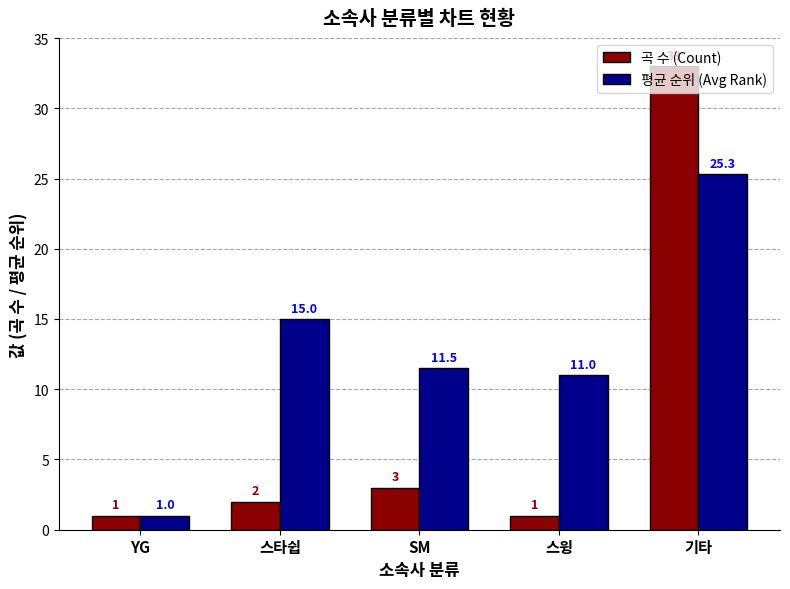

How many bars are there in each group?

2